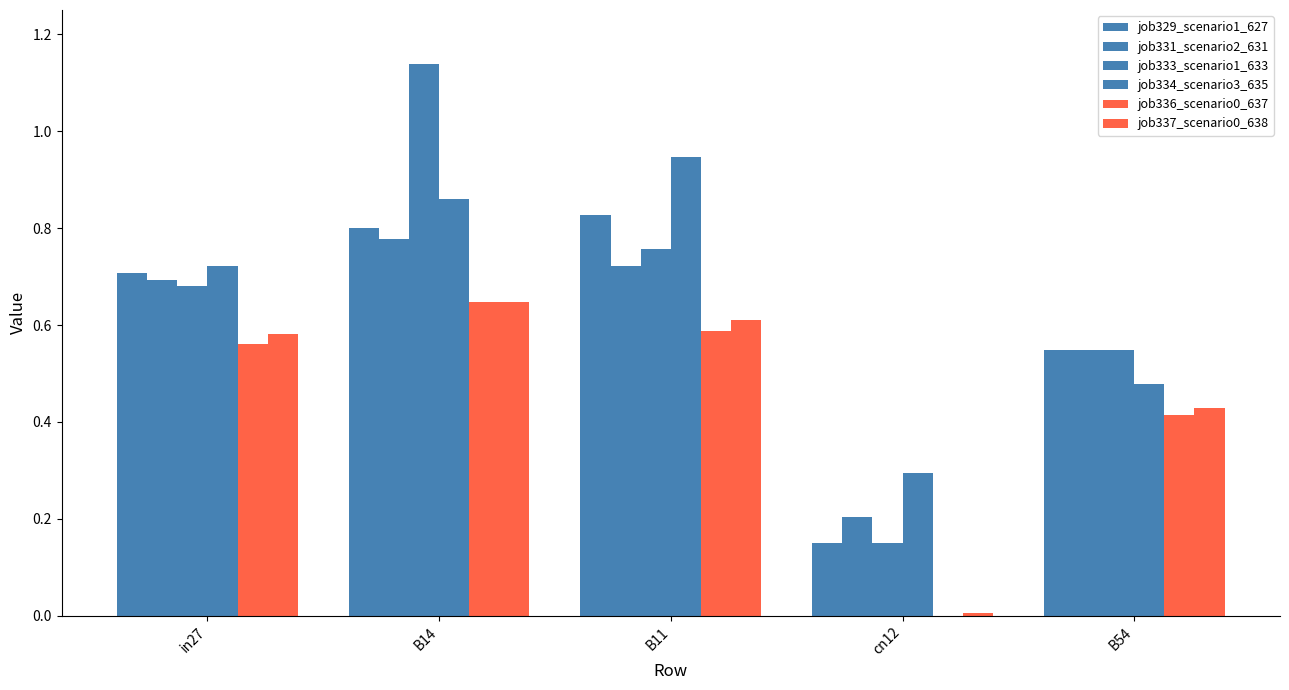

What is the greatest value displayed?

1.1